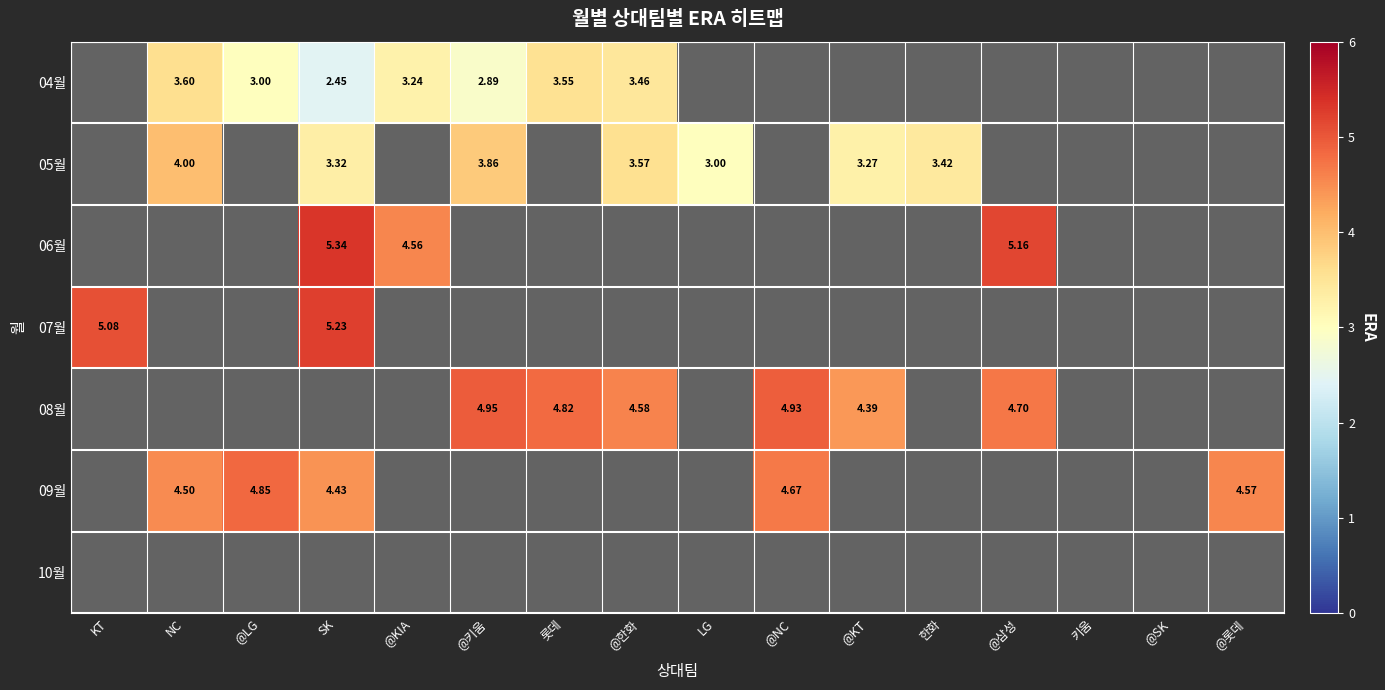

At which category is the sum across all series the highest?

SK